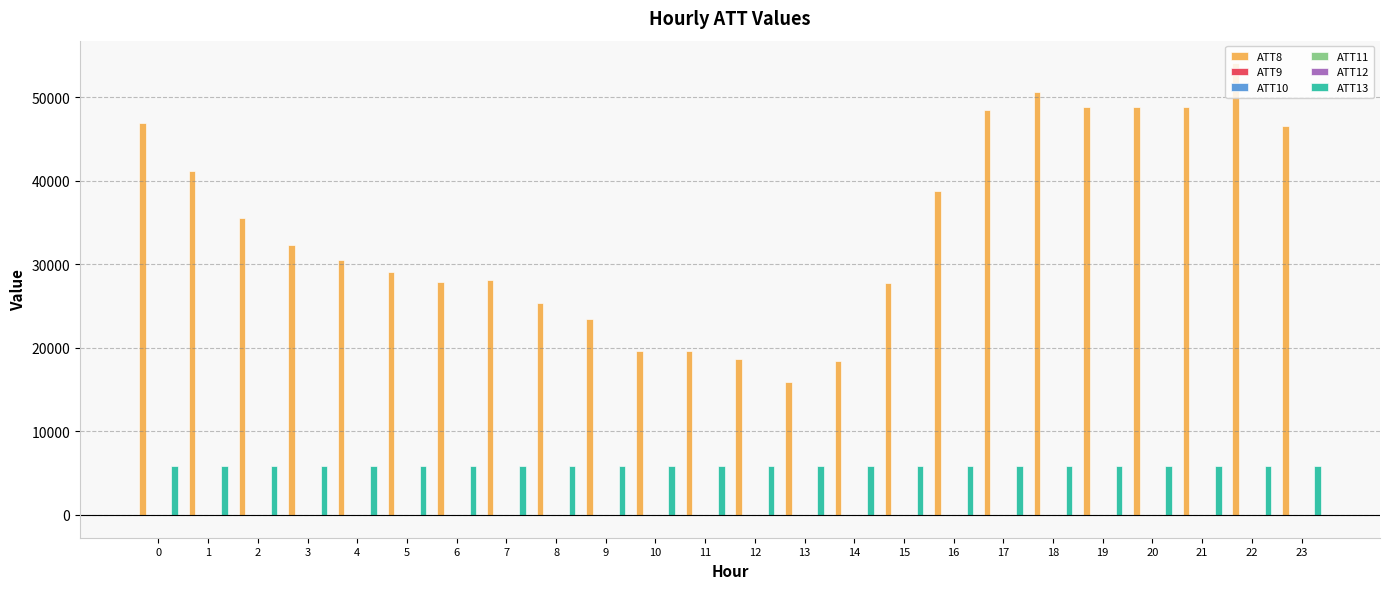

Which series has the largest total across all categories?

ATT8